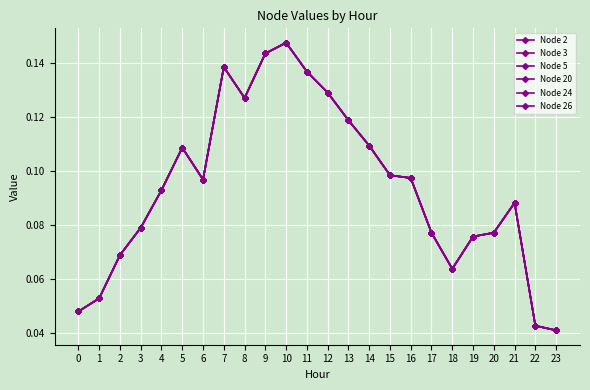

The Node 26 series shows 0.2 at 7. True or false?

False